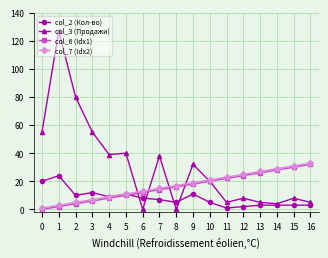

Which series has the widest spread of values?

col_3 (Продажи)